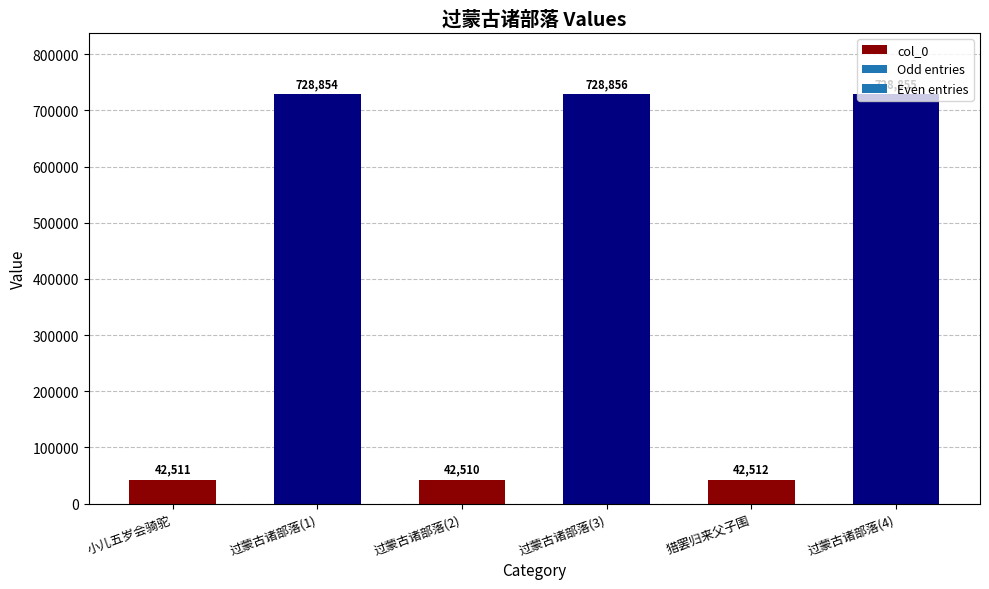

How many bars are there in total?

6